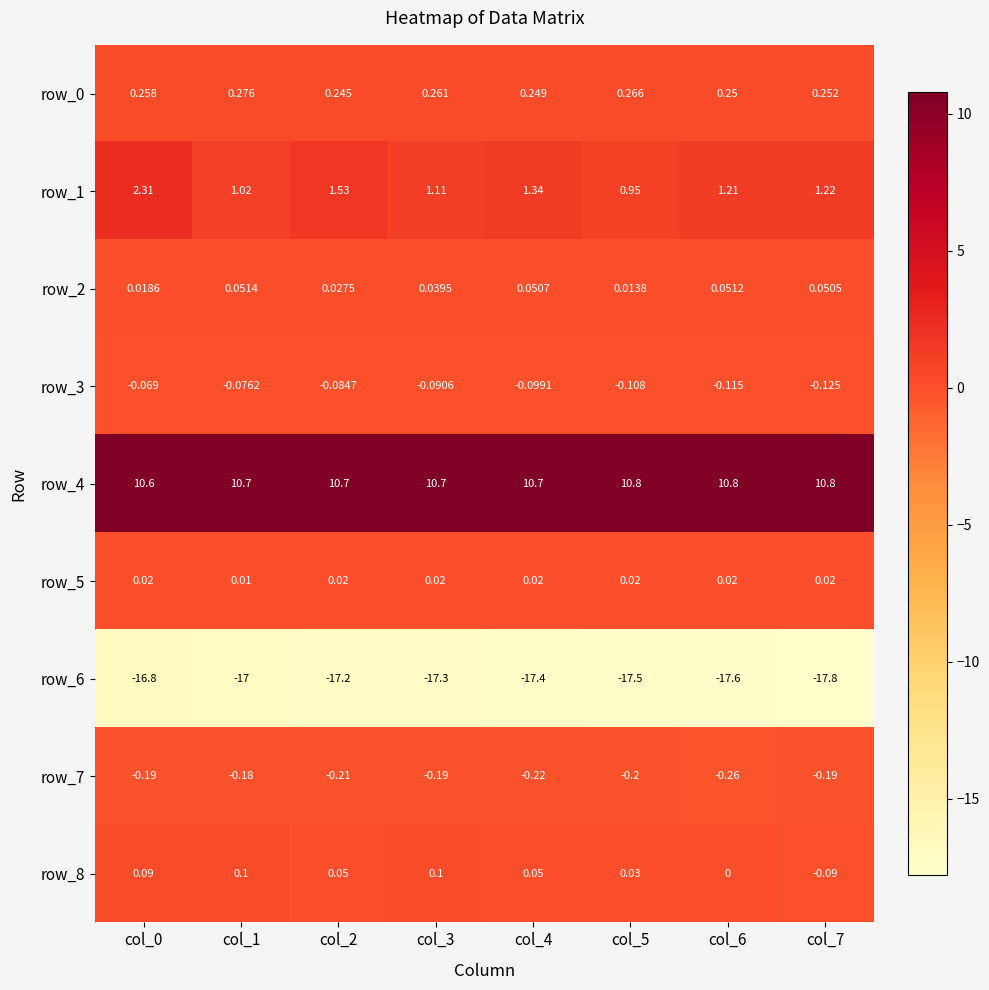

Is the value of row_8 at col_2 greater than the value of row_1 at col_5?

No